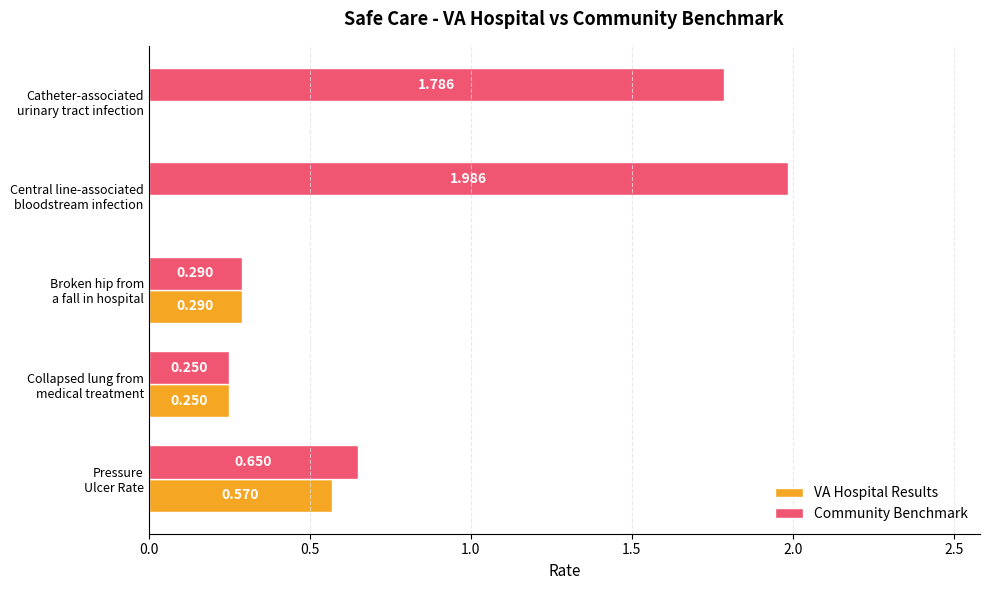

Which series has the largest total across all categories?

Community Benchmark